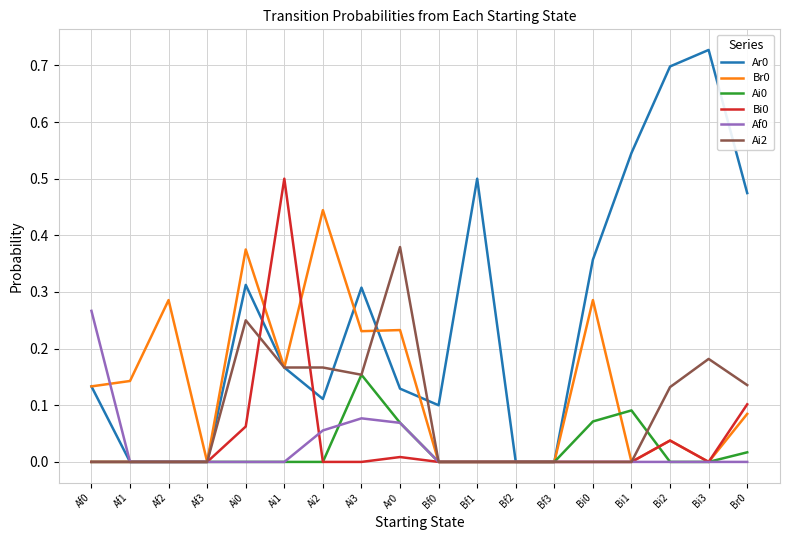

Is the value of Af0 at Bf2 greater than the value of Ar0 at Bi2?

No